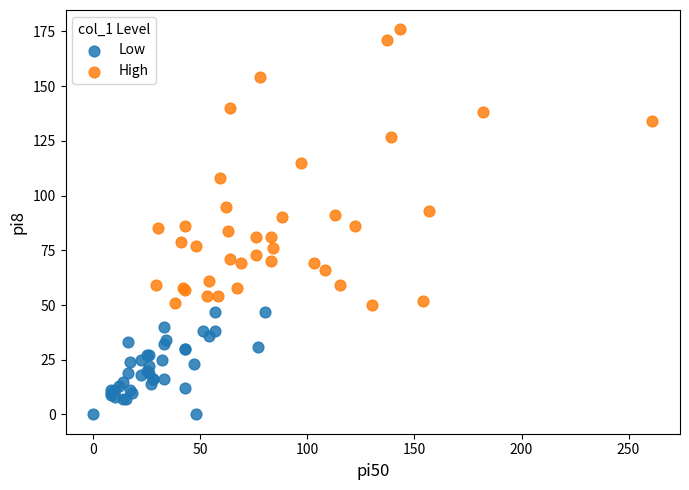

Which series contains the lowest Y value?

Low